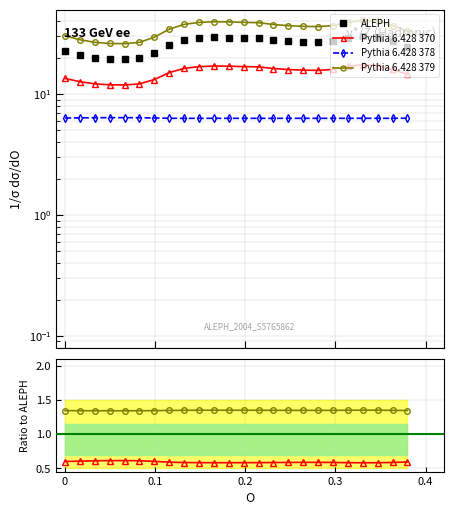

What is the average value of the Pythia 6.428 379 series?

34.9